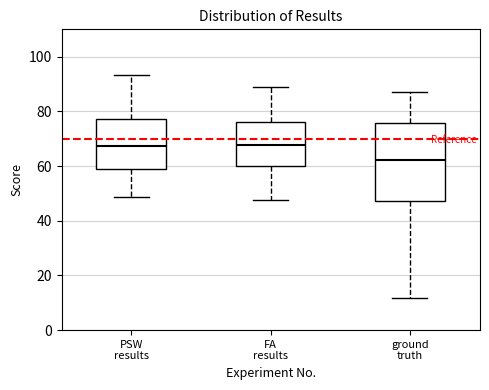

Which box has the lowest median line?

ground truth